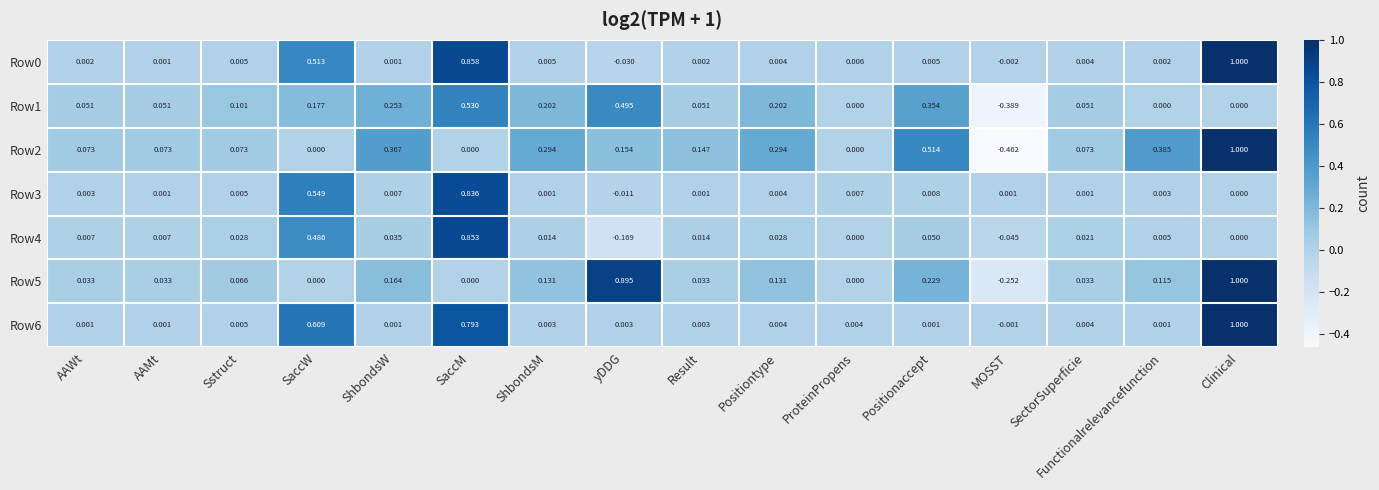

Which label corresponds to the smallest value in the chart?

MOSST